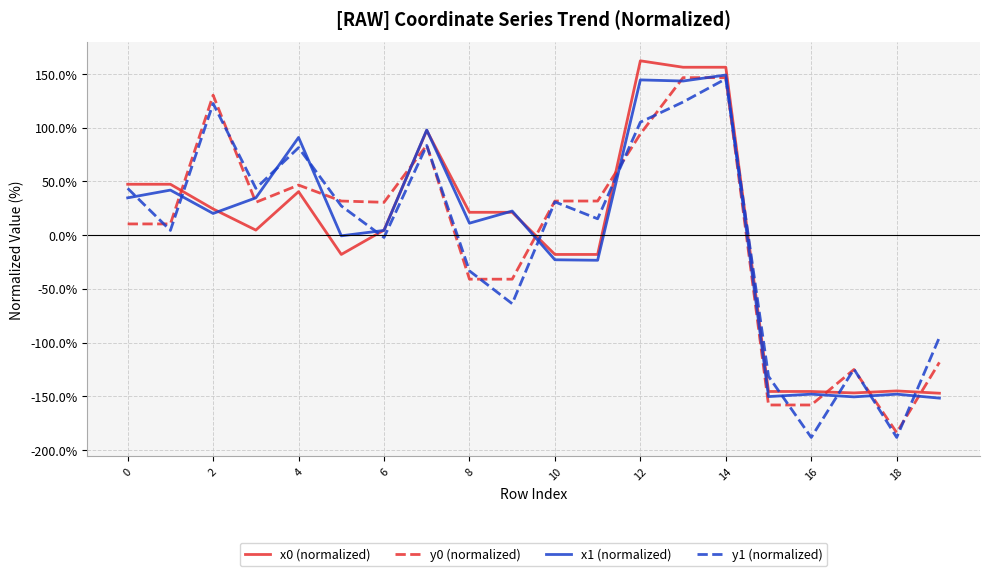

What is the maximum value shown in the chart?

162.3